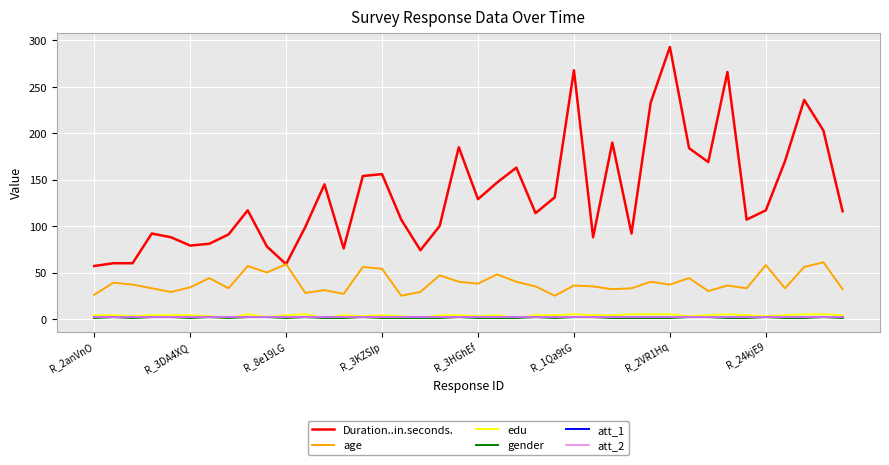

Where is the first local maximum for edu?

8